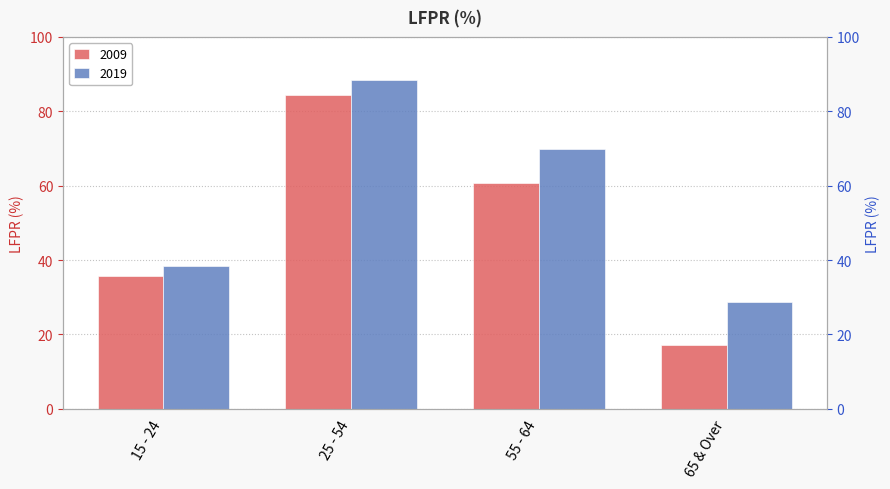

Reading left to right, what are all the values shown in this chart?

2009: 15 - 24=35.6	25 - 54=84.5	55 - 64=60.6	65 & Over=17.2
2019: 15 - 24=38.3	25 - 54=88.3	55 - 64=69.9	65 & Over=28.7